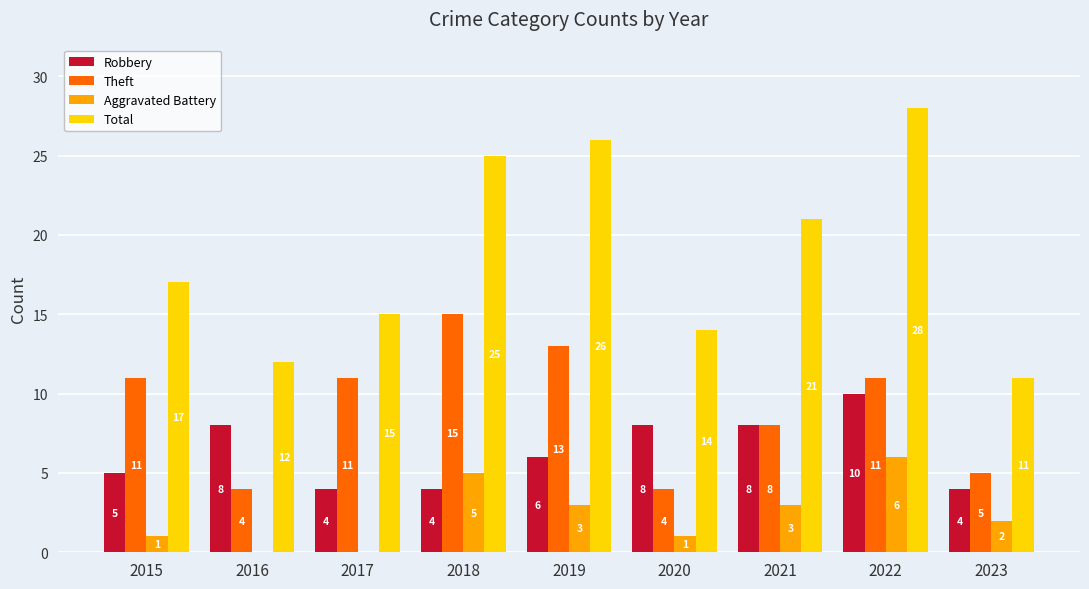

What is the difference between the Aggravated Battery values at 2021 and 2016?

3